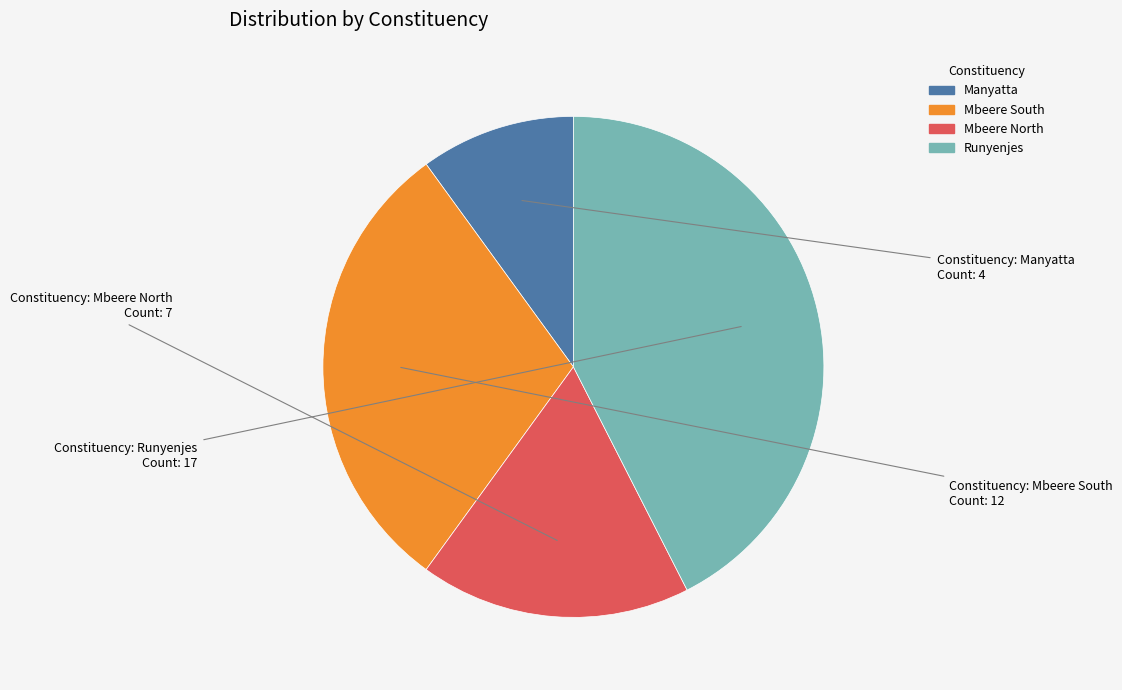

Is it true that Mbeere South is 30% of the pie?

True